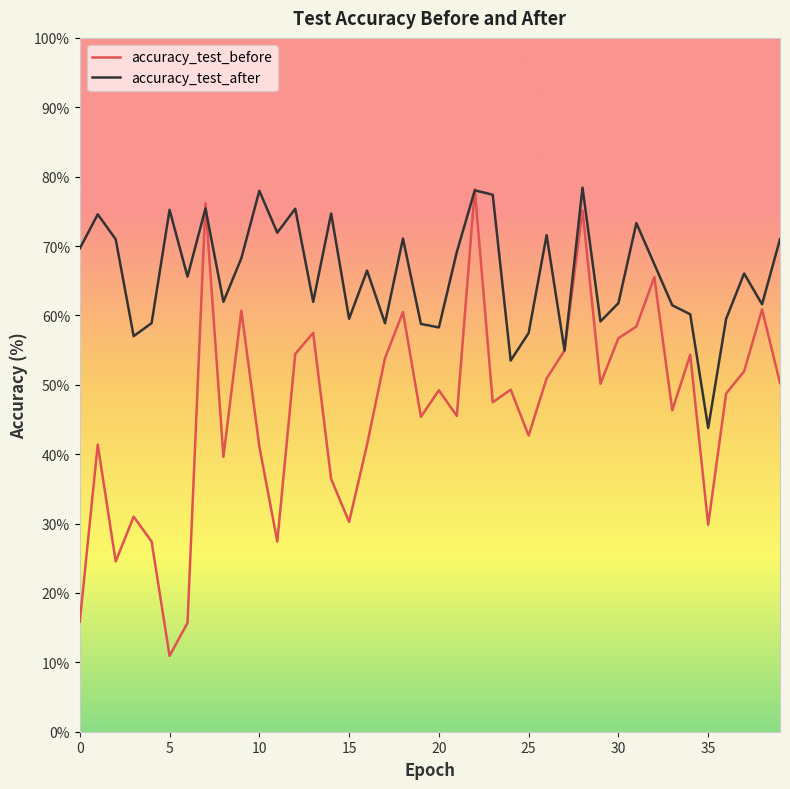

What is the lowest value of the accuracy_test_before series?

10.9